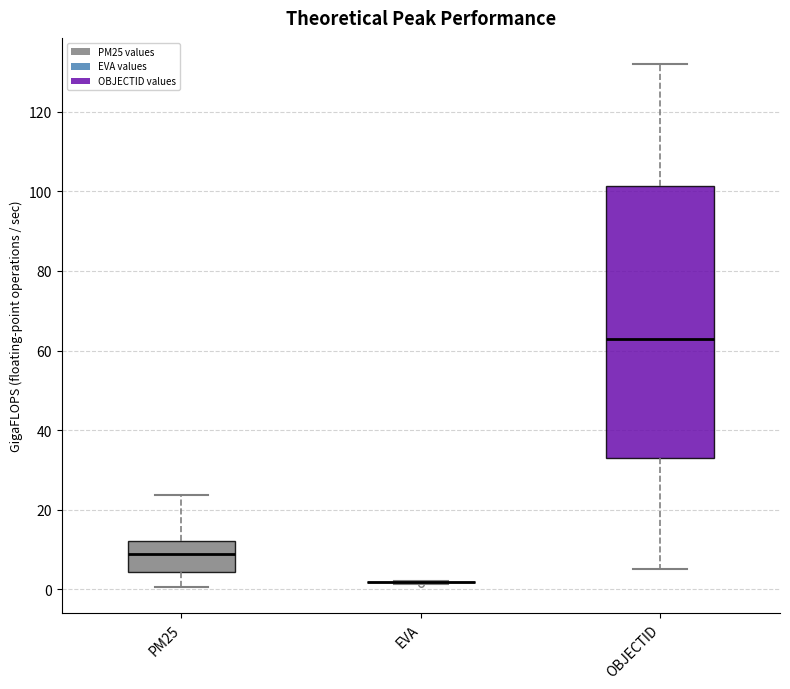

Reading left to right, transcribe this box plot: for each box, give where its median line is, the range the box spans, and where its two whiskers end, as read against the y-axis. The values are not printed on the chart, so give them approximately, as read against the axis.

PM25: median 8, box 4 to 12, whiskers 0 to 24
EVA: box collapsed to a line at 2, whiskers 2 to 2
OBJECTID: median 64, box 34 to 102, whiskers 6 to 132